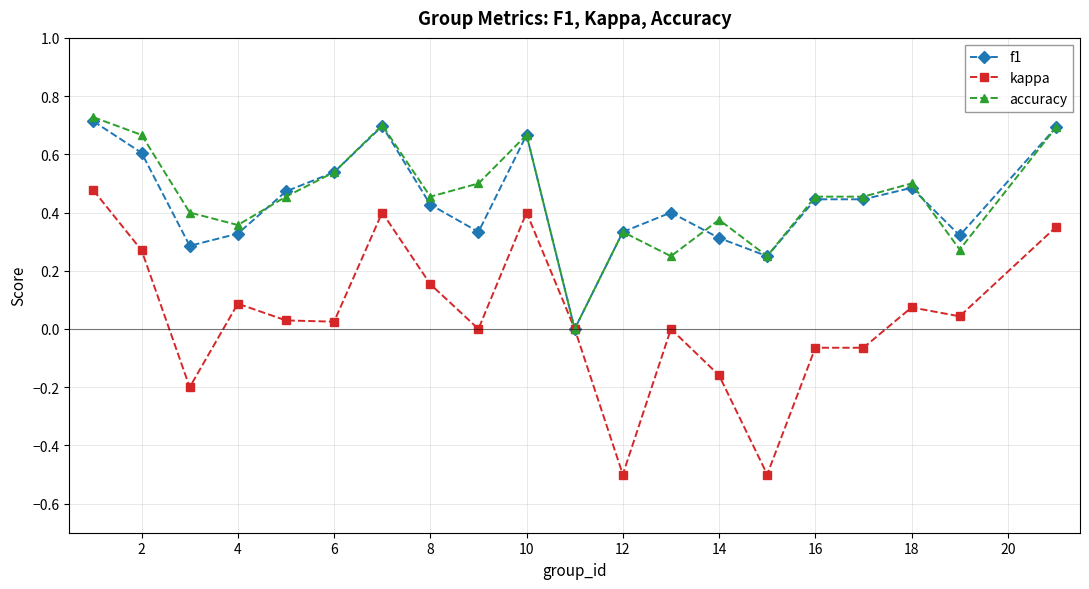

Which series has the widest spread of values?

kappa